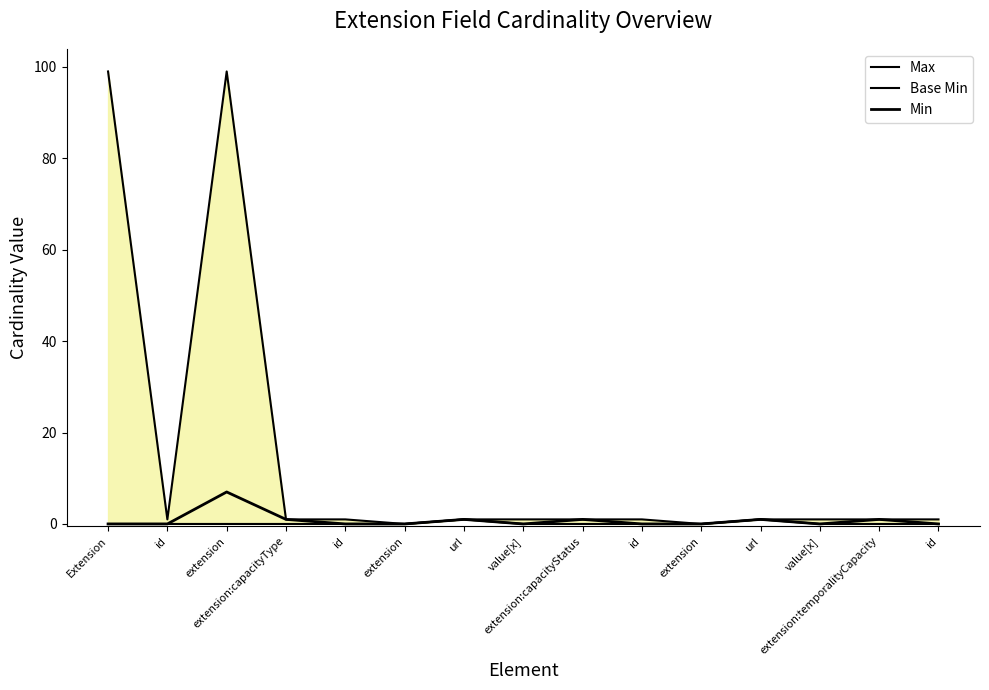

What is the difference between the maximum and minimum values in the Base Min series?

1